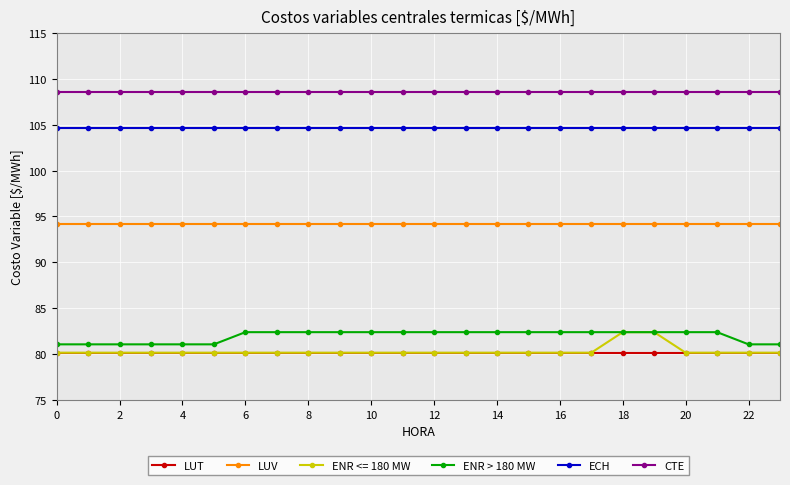

What is the value of the ENR <= 180 MW point at the 19th from the left?

82.4